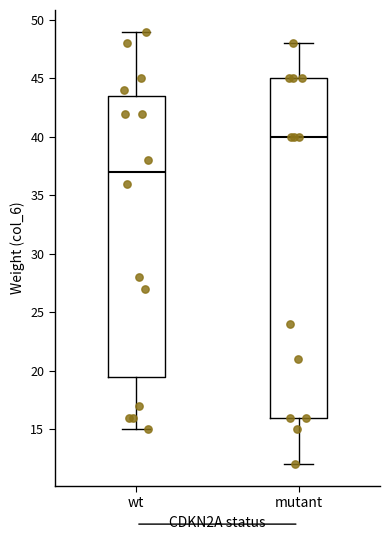

Which box is the tallest, from its lower edge to its upper edge?

mutant